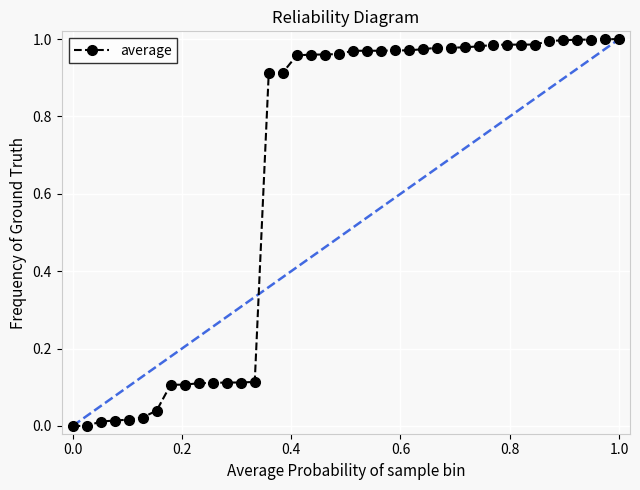

What is the sum of all values?

26.2